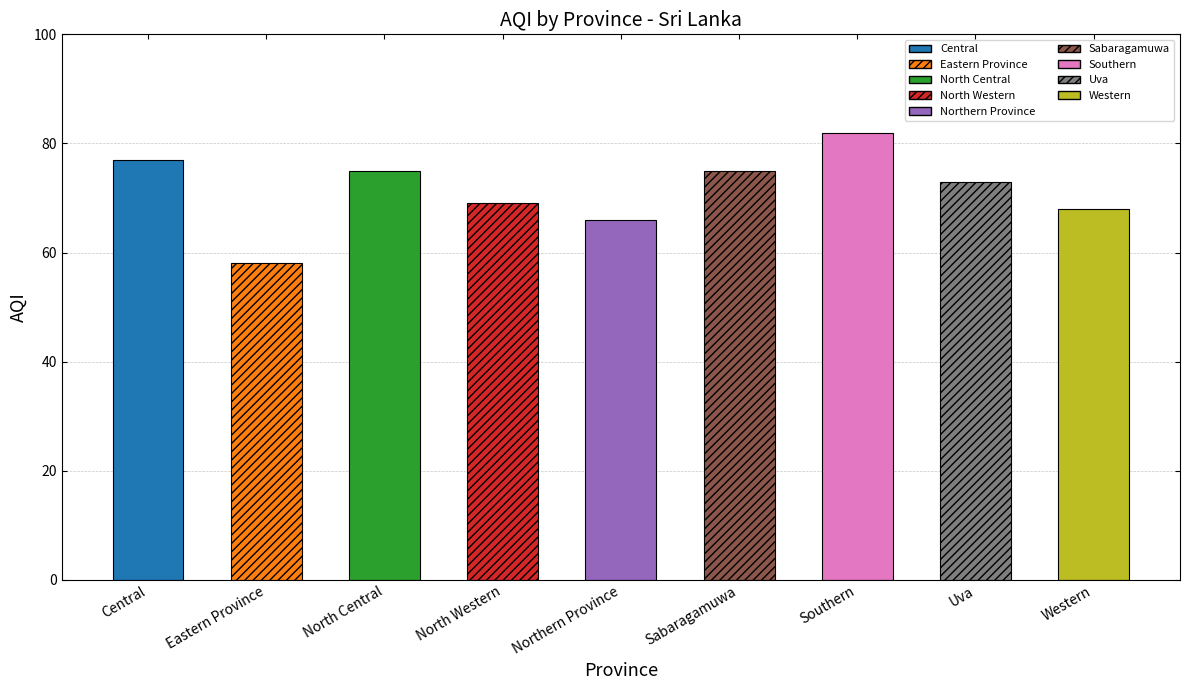

At which label does the data first exceed 73?

Central